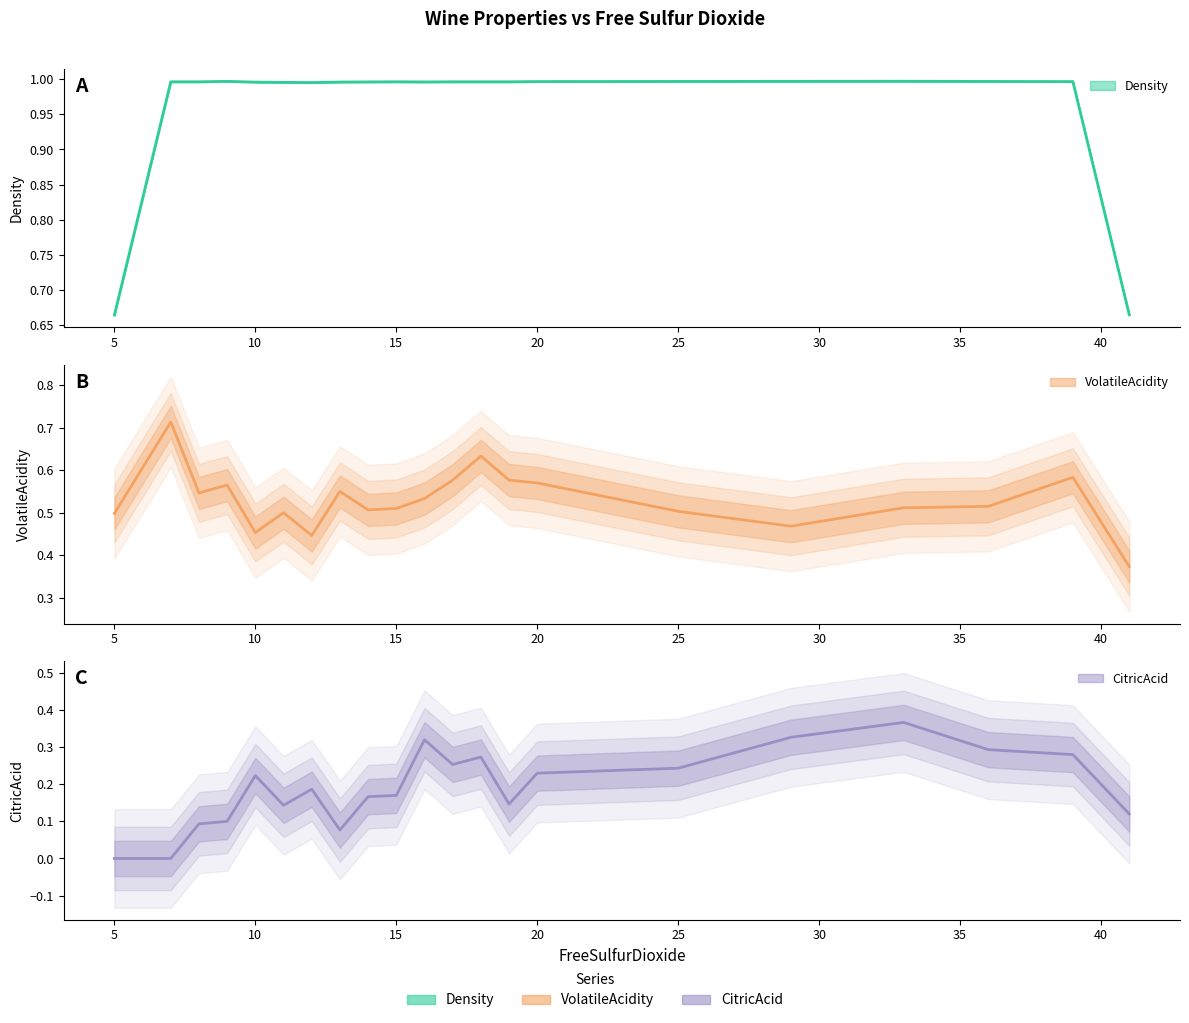

What is the value of the VolatileAcidity point at the 11th from the left?

0.5